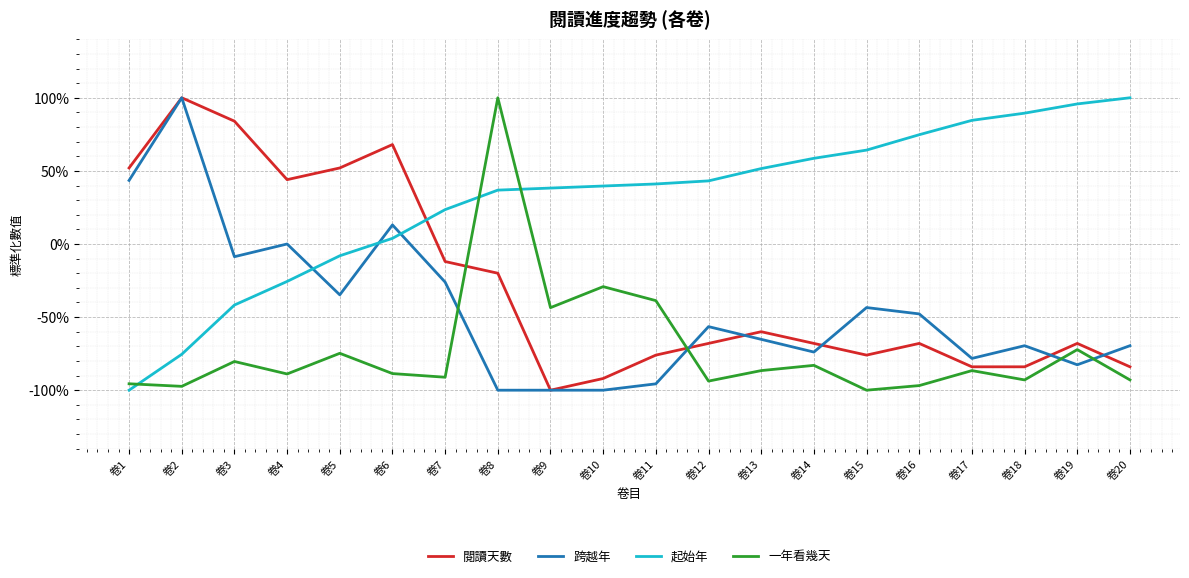

Is it true that 起始年 equals 0.4 at 卷19?

False